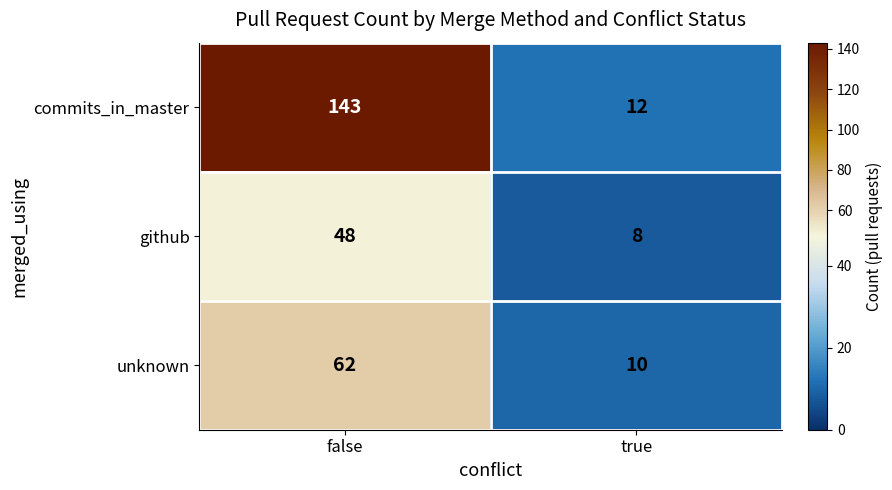

Which series changed the most between false and true?

commits_in_master